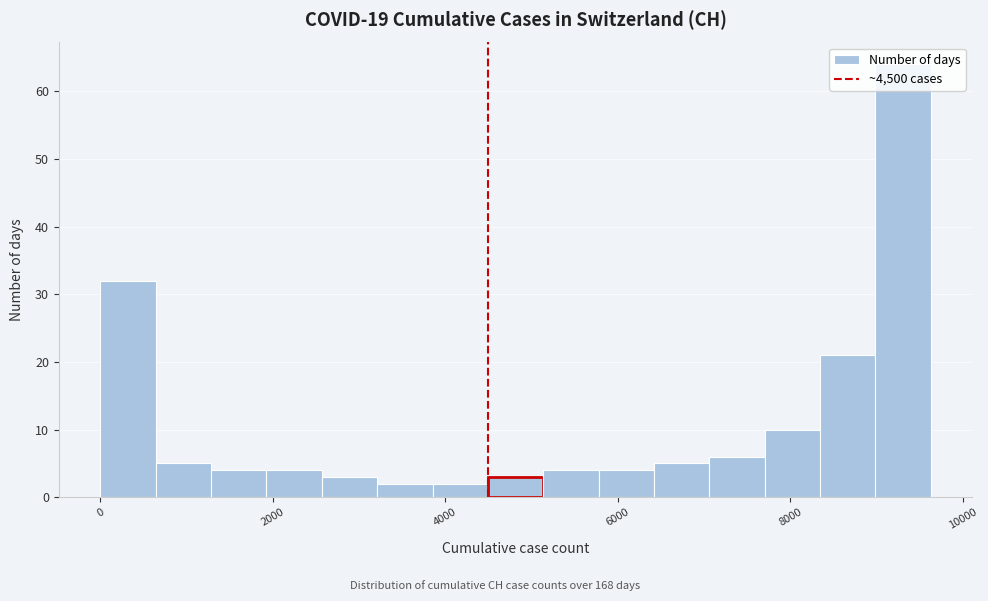

Read against the x-axis, roughly where is the centre of the tallest bar?

9400